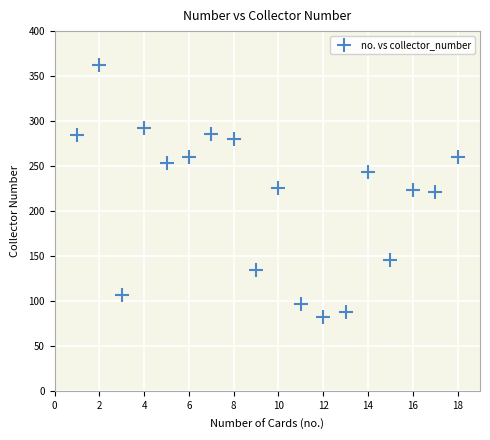

What is the range of Y values (max minus min)?

280